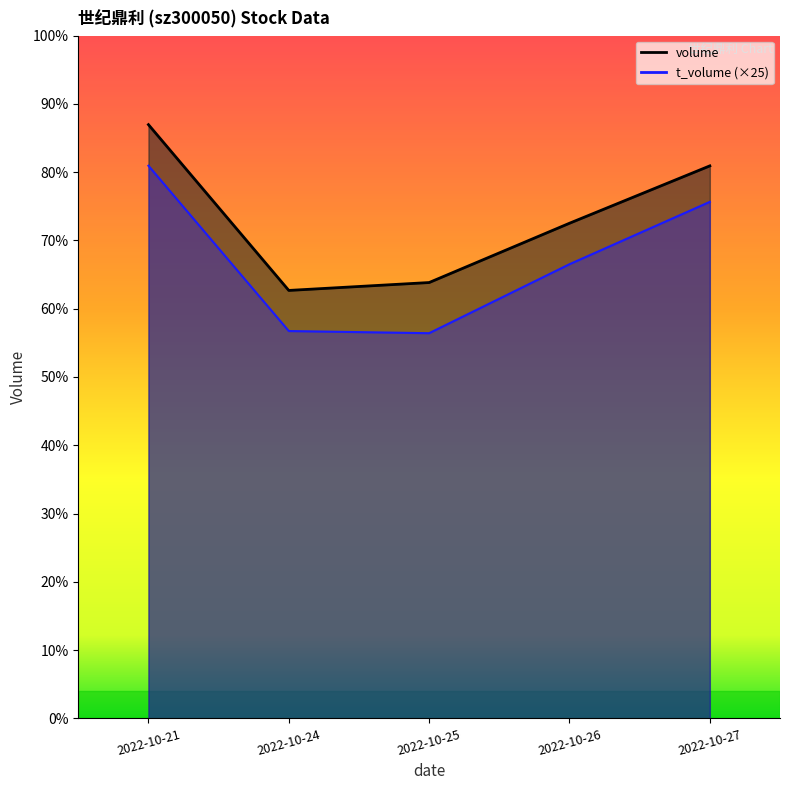

At which category does the chart reach its minimum across all series?

2022-10-25